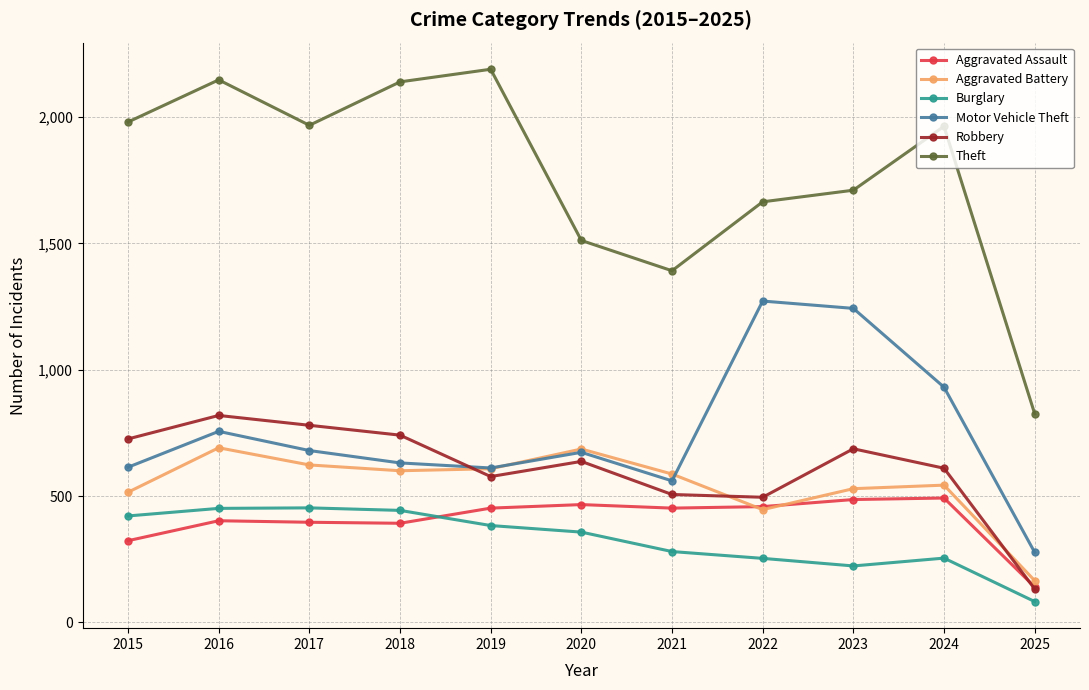

What is the difference between the second highest and second lowest values in the Robbery series?

285